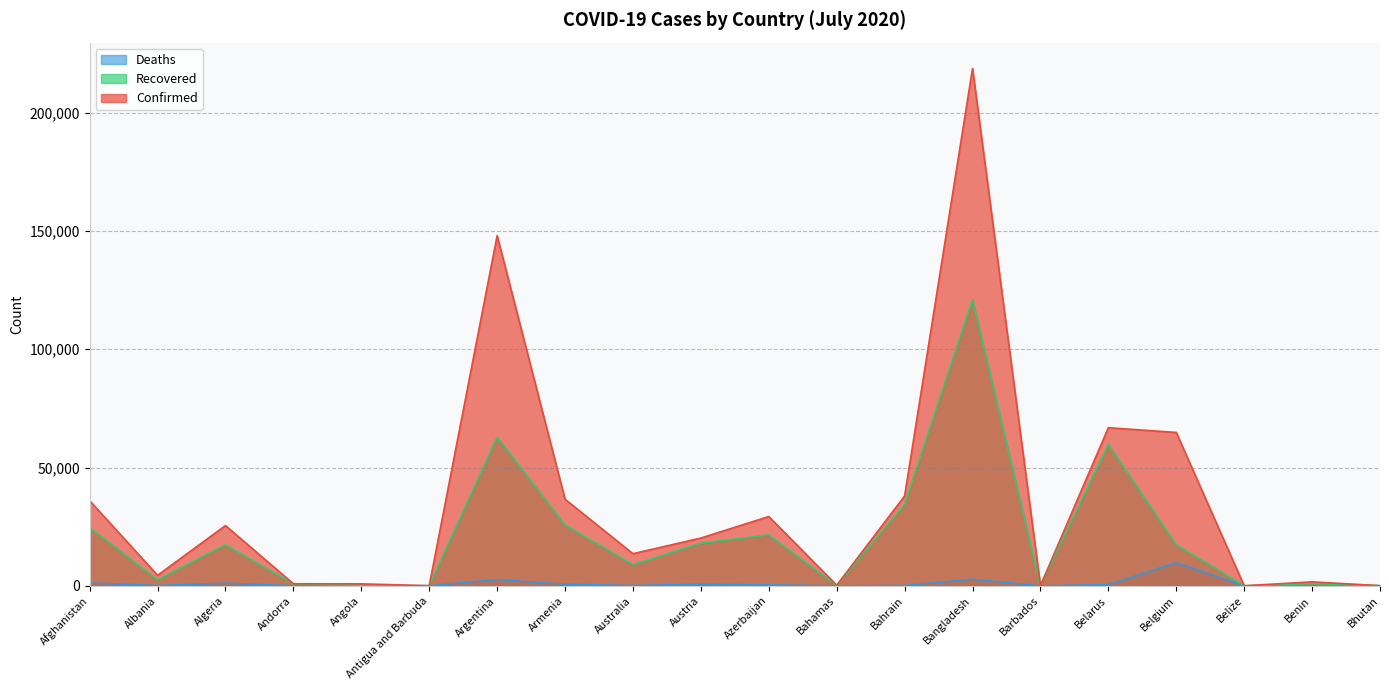

True or false: Confirmed and Deaths cross at least once.

False